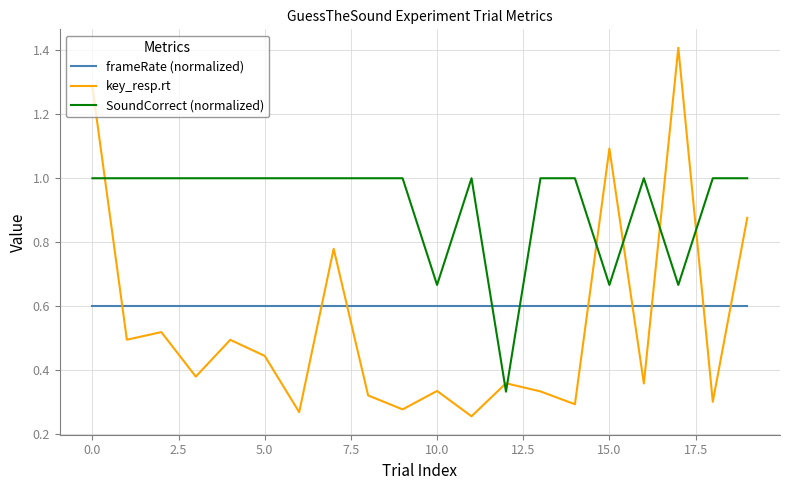

What is the sum of all key_resp.rt values?

10.9